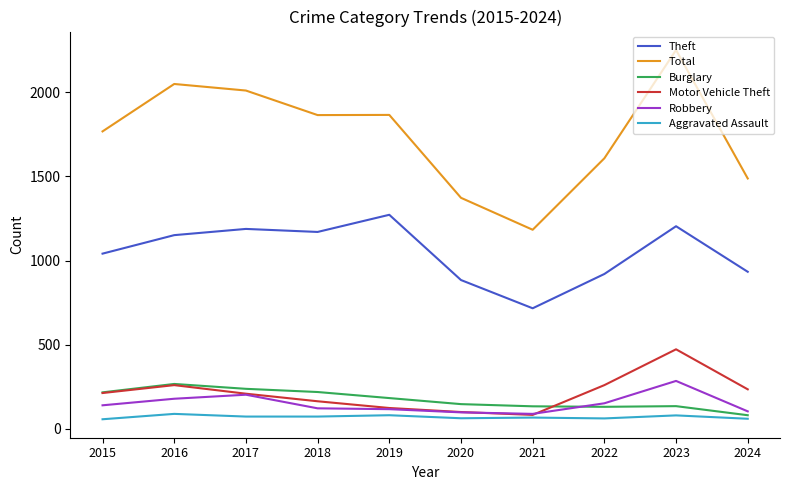

What is the sum of all Motor Vehicle Theft values?

2111